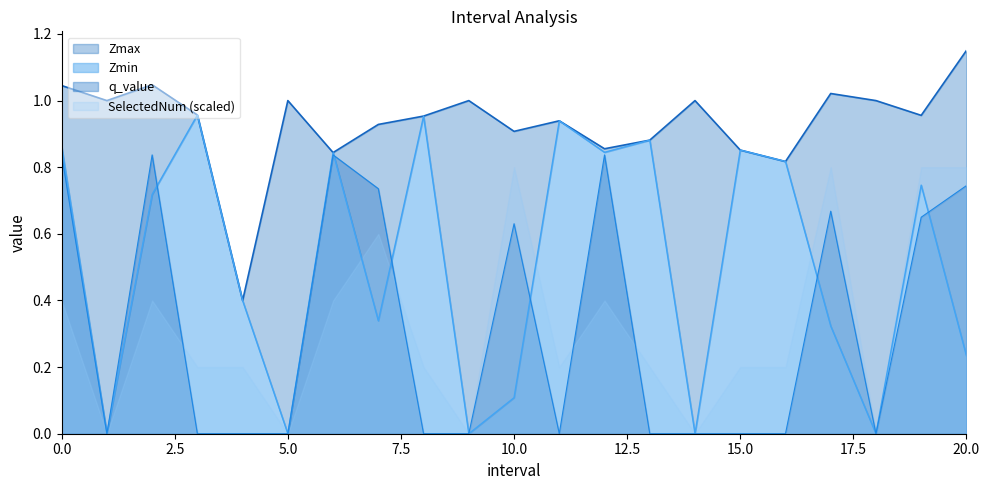

Which series has the largest range (max minus min)?

Zmin